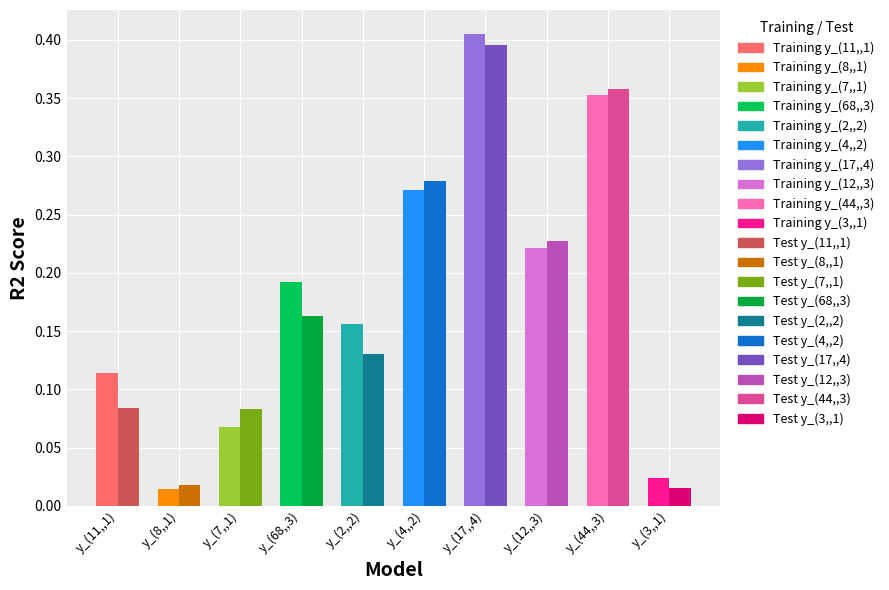

What is the difference between the second highest and minimum values in the Training series?

0.3